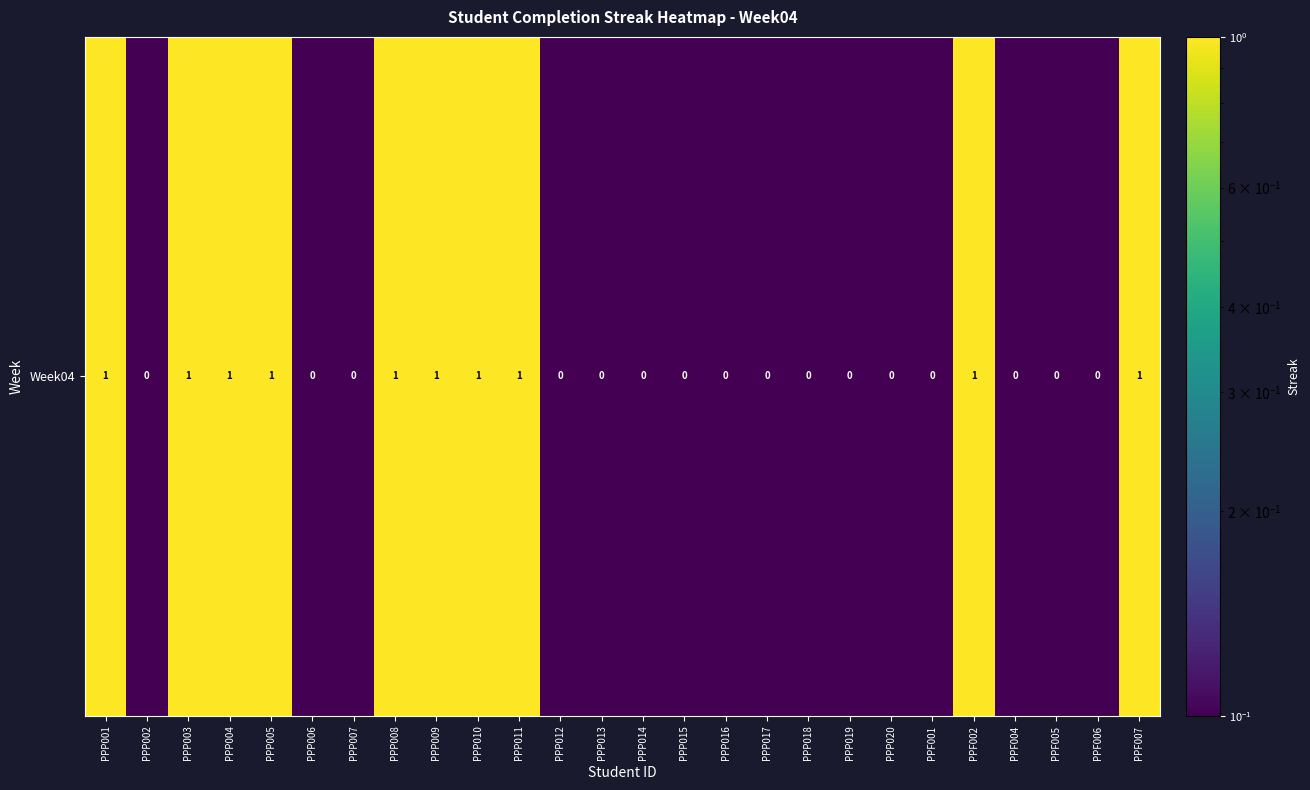

What is the change in value from PPP003 to PPP014?

-1.0